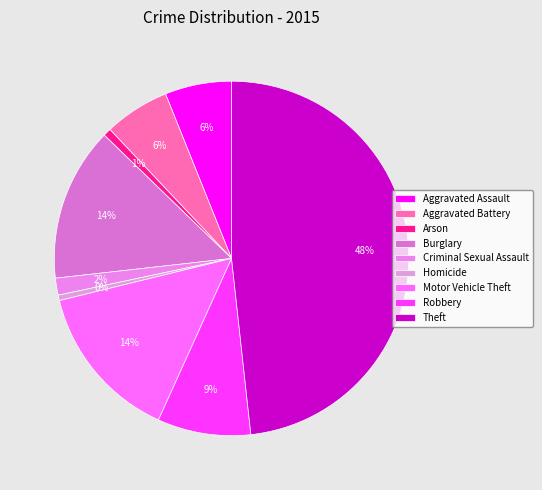

Which has a higher value, Burglary or Robbery?

Burglary